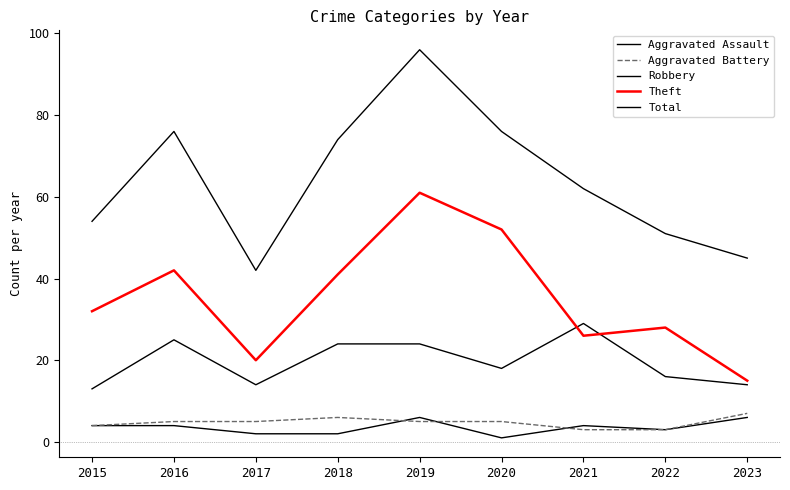

True or false: Theft and Total cross at least once.

False